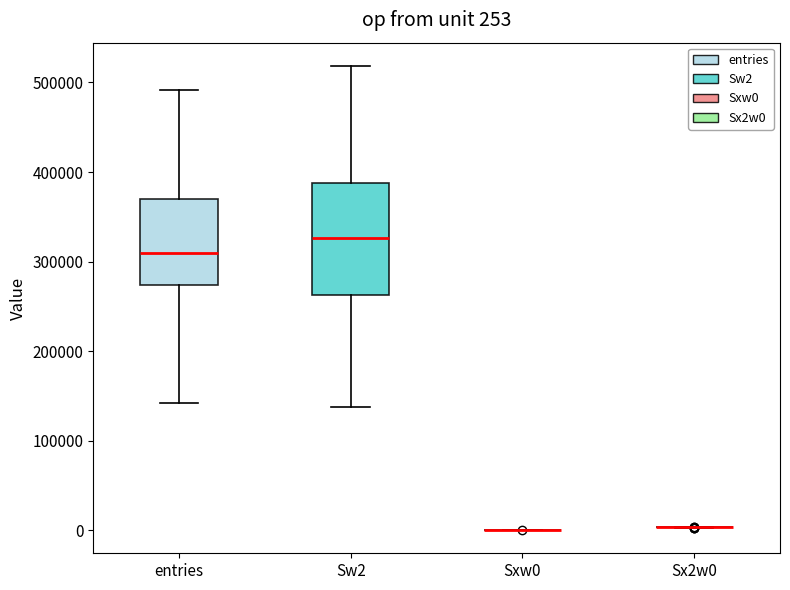

Which box is the tallest, from its lower edge to its upper edge?

Sw2